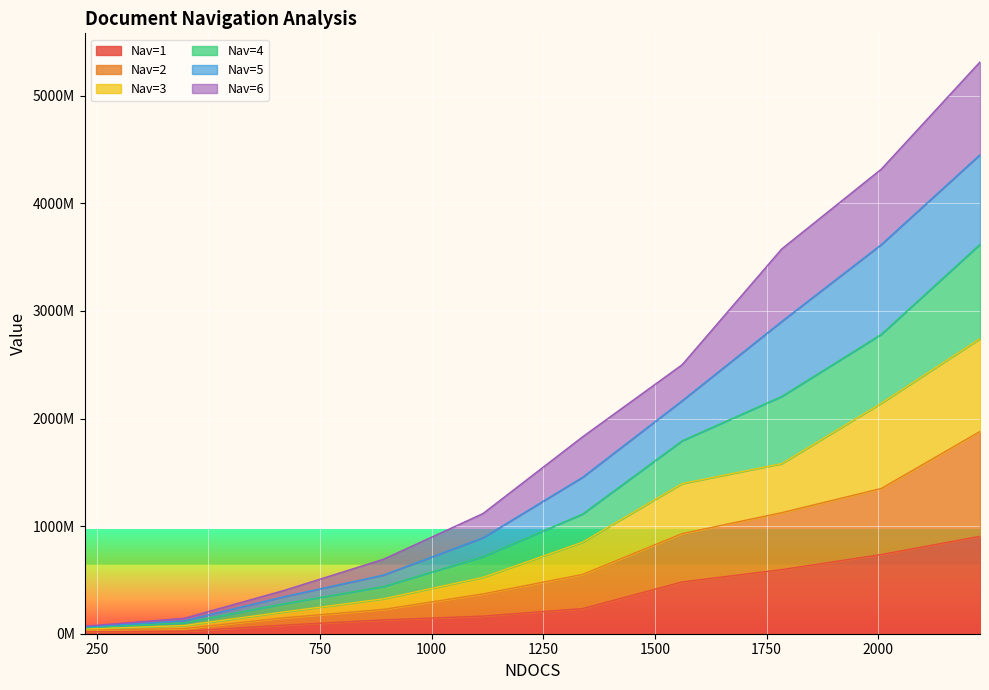

What is the spread (max minus min) of values at 2228?

4409087243